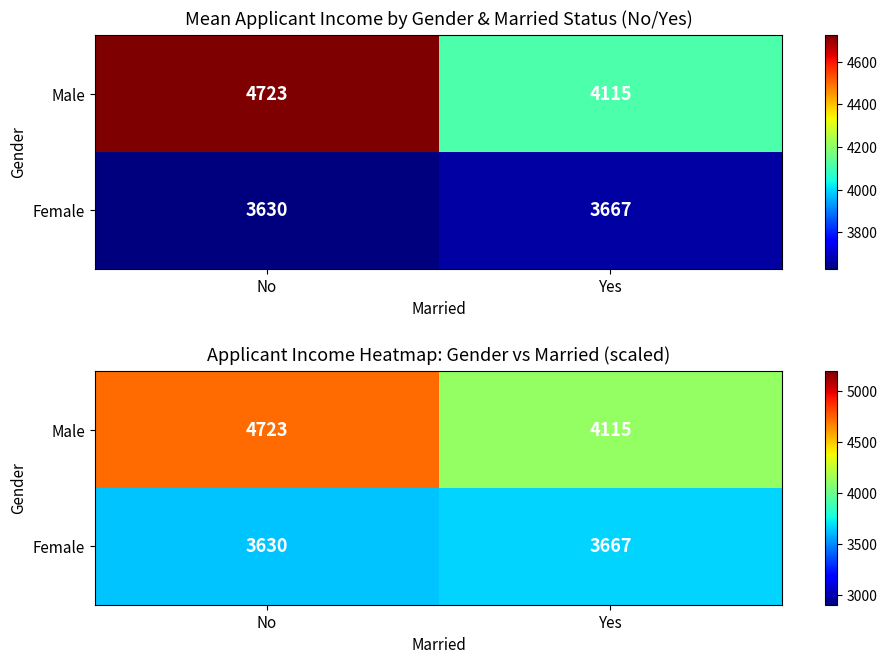

Which has a higher value, No or Yes?

No